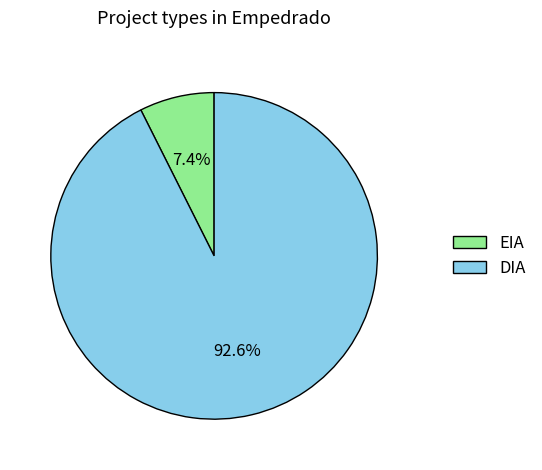

Does any single category account for the majority?

Yes